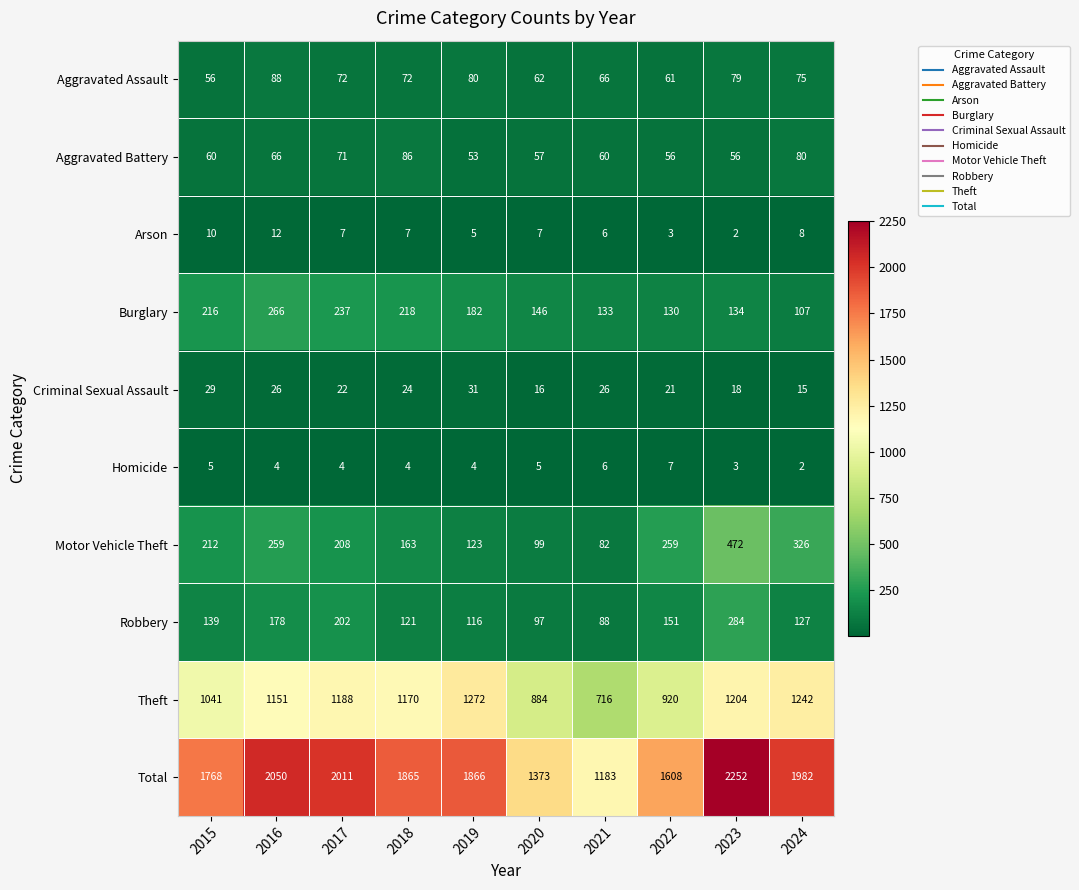

What is the approximate value of Criminal Sexual Assault at 2019, to the nearest 10?

30